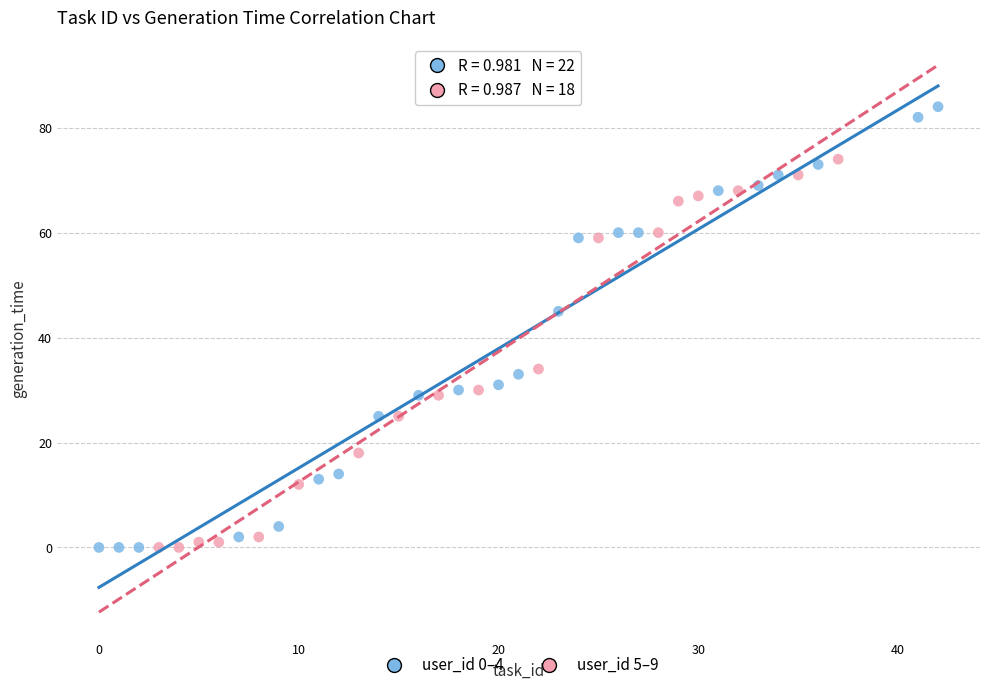

Which series reaches the maximum Y coordinate?

user_id 0–4